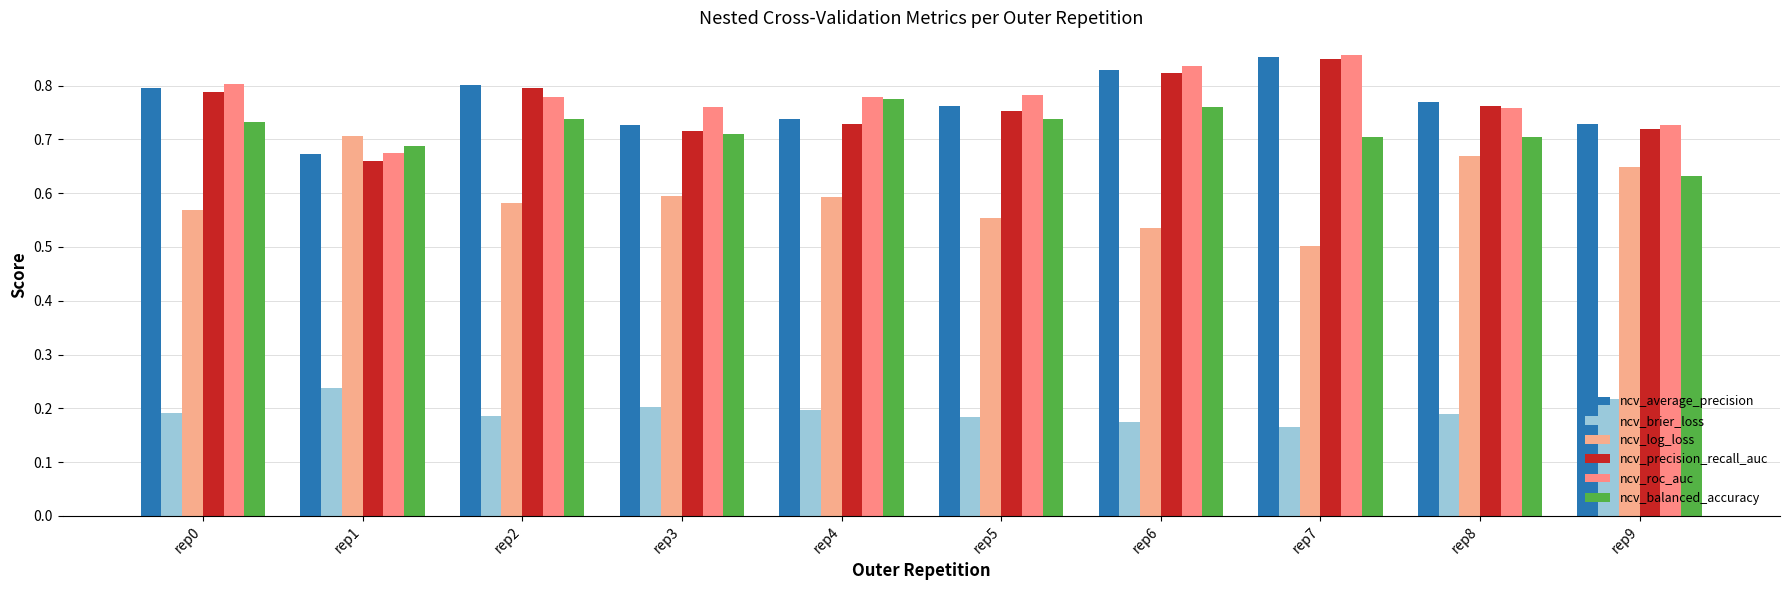

Rank the series by their maximum value, from highest to lowest.

ncv_roc_auc, ncv_average_precision, ncv_precision_recall_auc, ncv_balanced_accuracy, ncv_log_loss, ncv_brier_loss